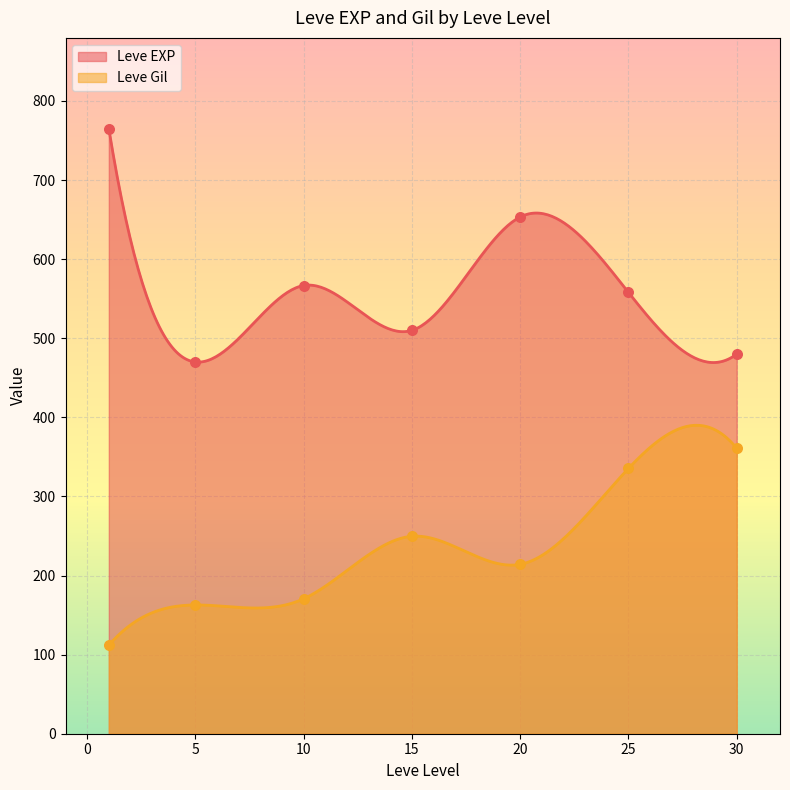

Which series has the widest spread of Y values?

Leve EXP